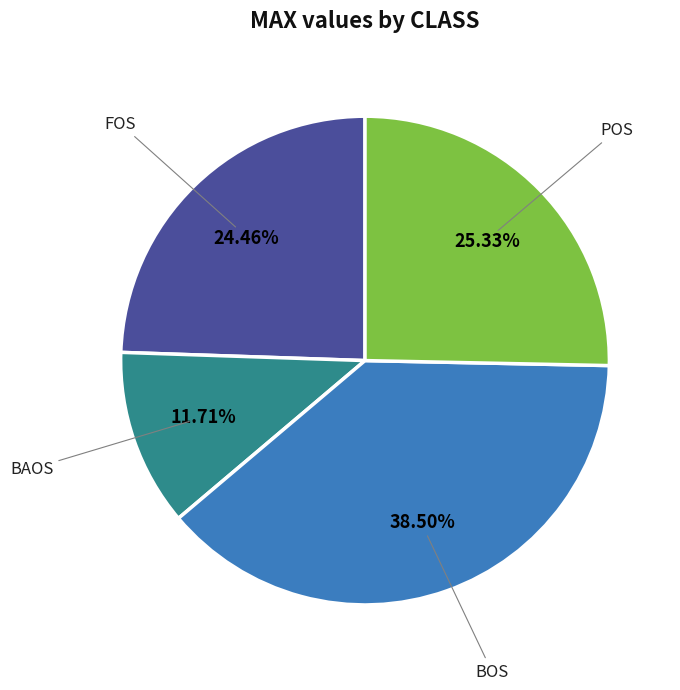

To the nearest percent, what portion does POS represent?

25%